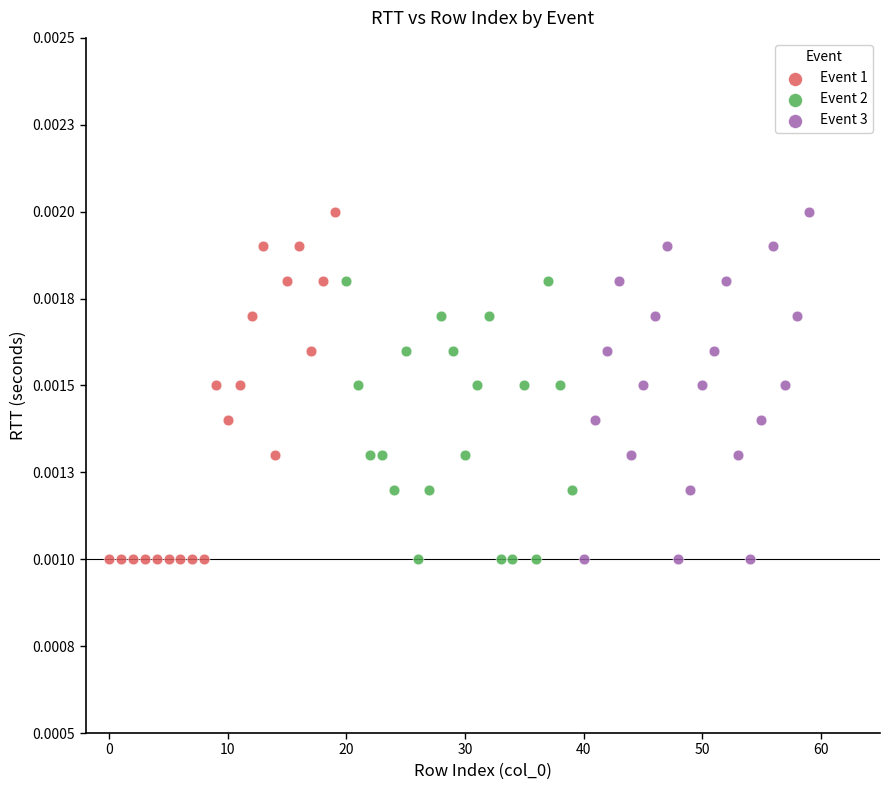

What are all the series names shown in the legend?

Event 1, Event 2, Event 3